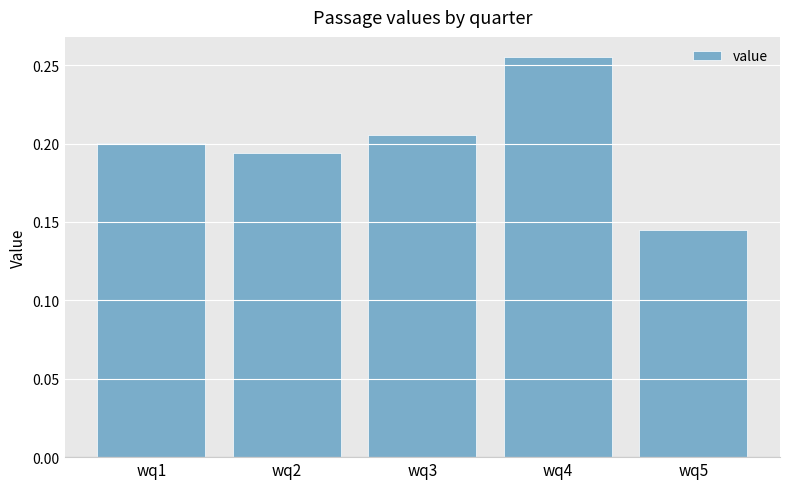

Are the bars horizontal?

No